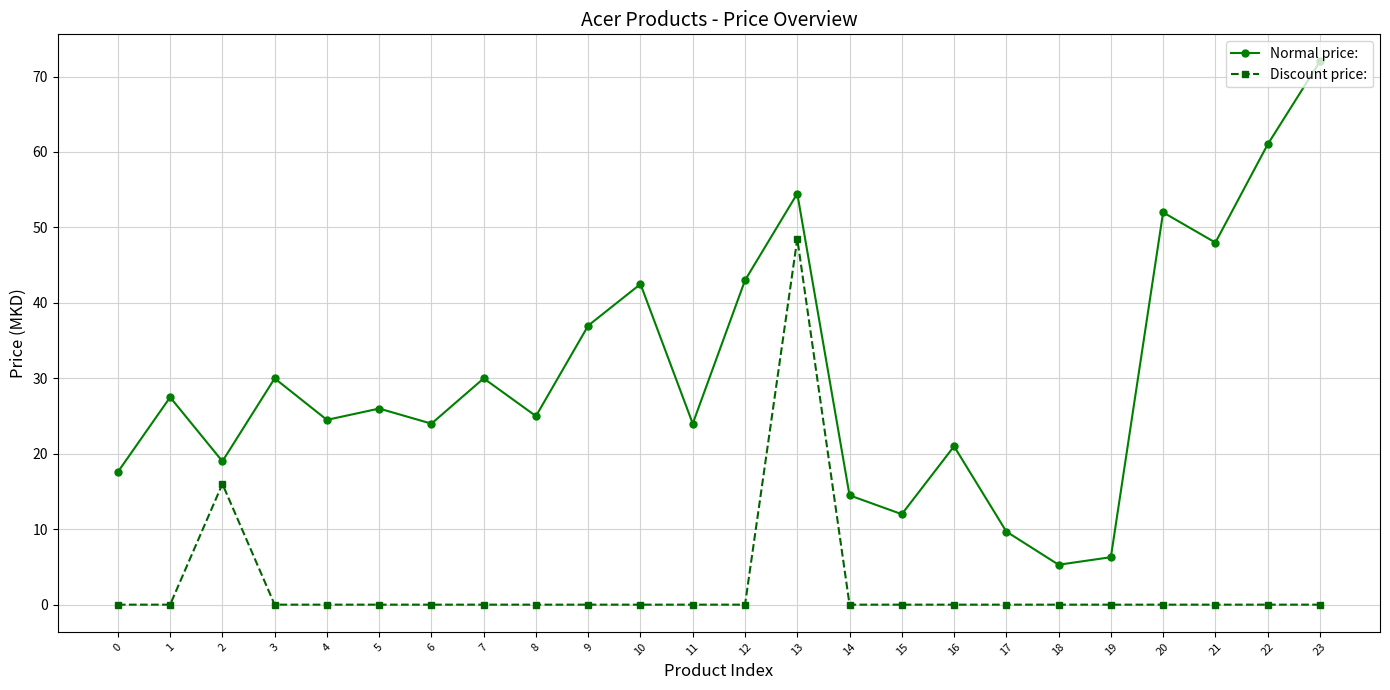

What are all the series names shown in the legend?

Normal price:, Discount price: